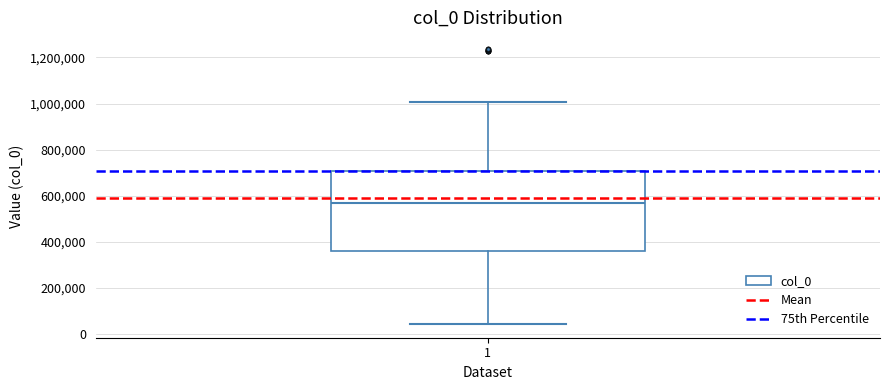

Where does the upper whisker of the box at x = 1 end on the y-axis? The values are not printed on the chart, so give them approximately, as read against the axis.

1000000